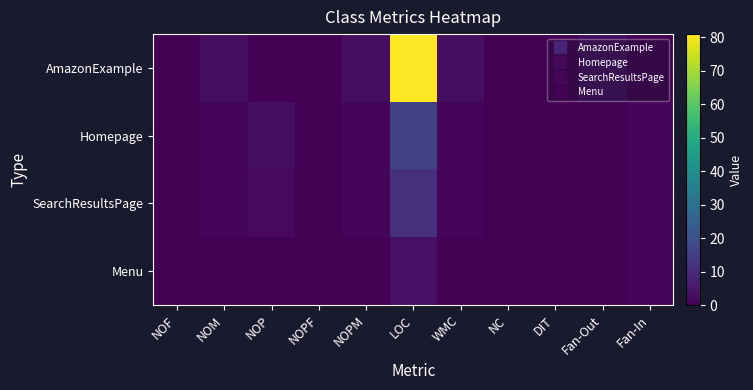

Which has a higher value, Fan-In or NC?

Fan-In